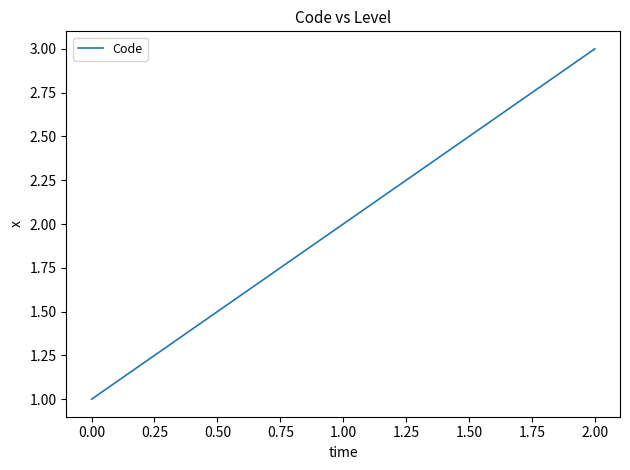

List the labels in order of value, largest first.

2.00, 1.00, 0.00